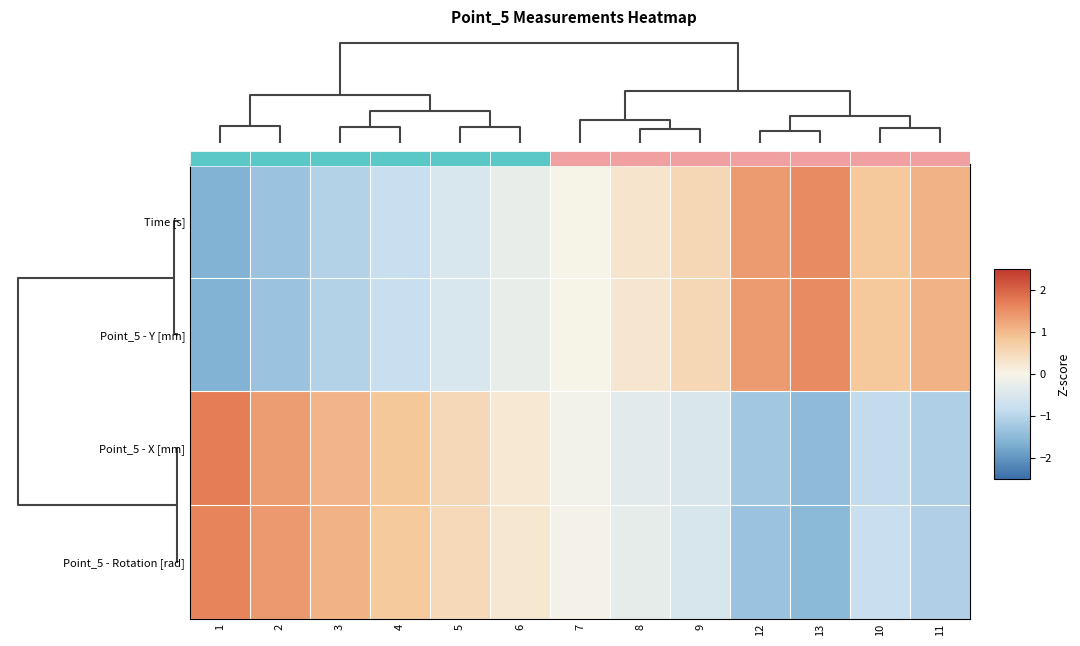

The Point_5 - Rotation [rad] series shows 1.4 at 2. True or false?

True